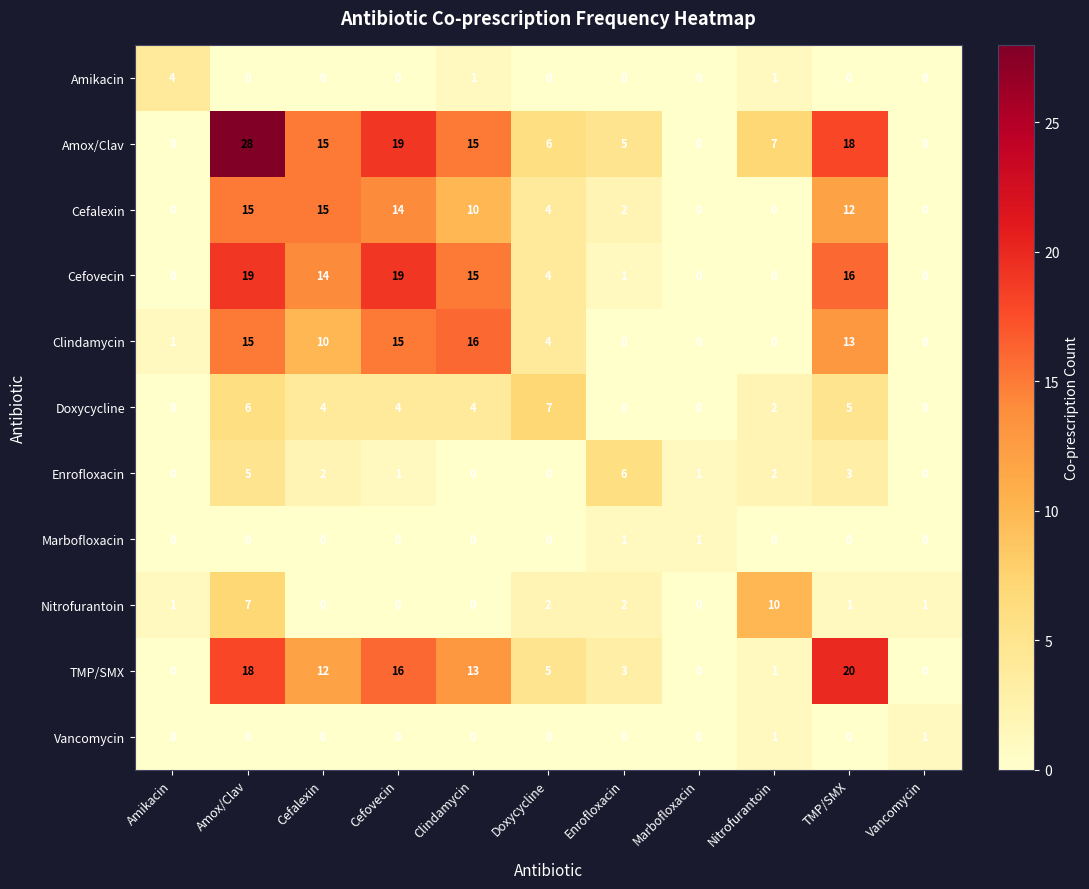

What is the average value of the Amox/Clav series?

10